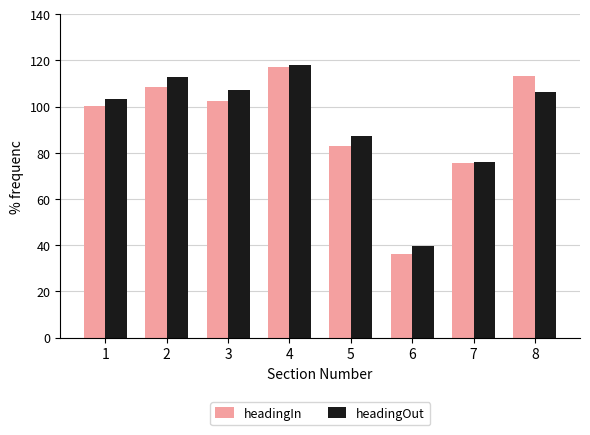

Which series has the largest total across all categories?

headingOut